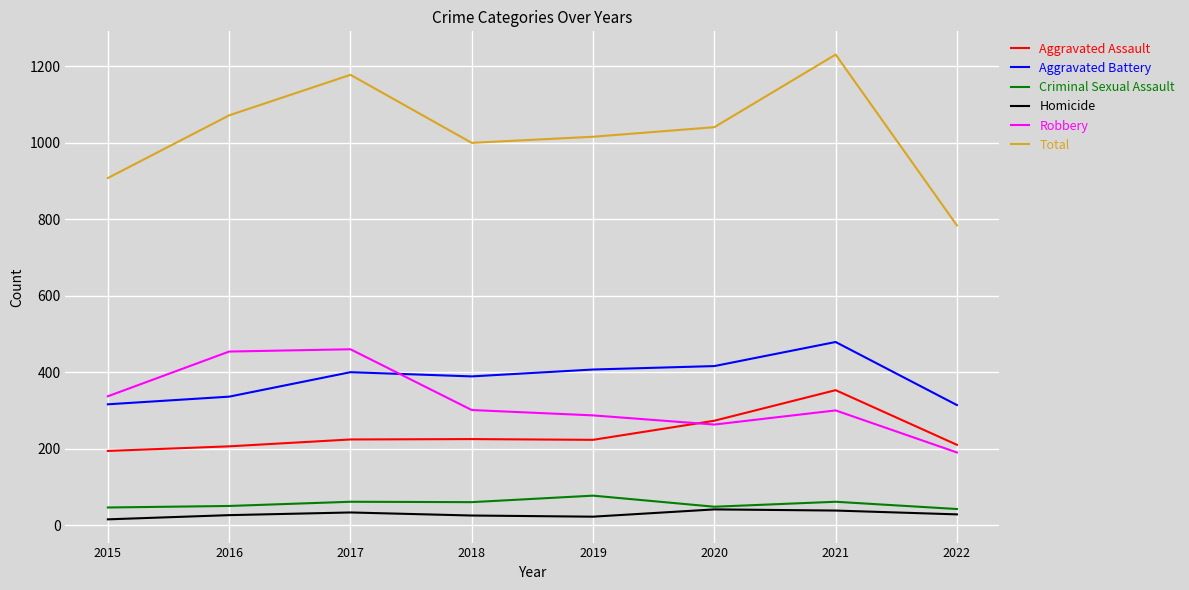

What is the maximum value for Aggravated Battery?

479